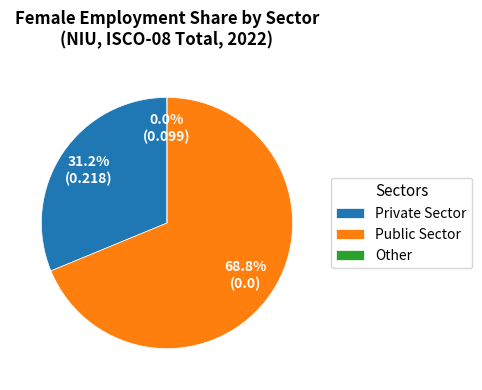

How many segments does this pie chart have?

3